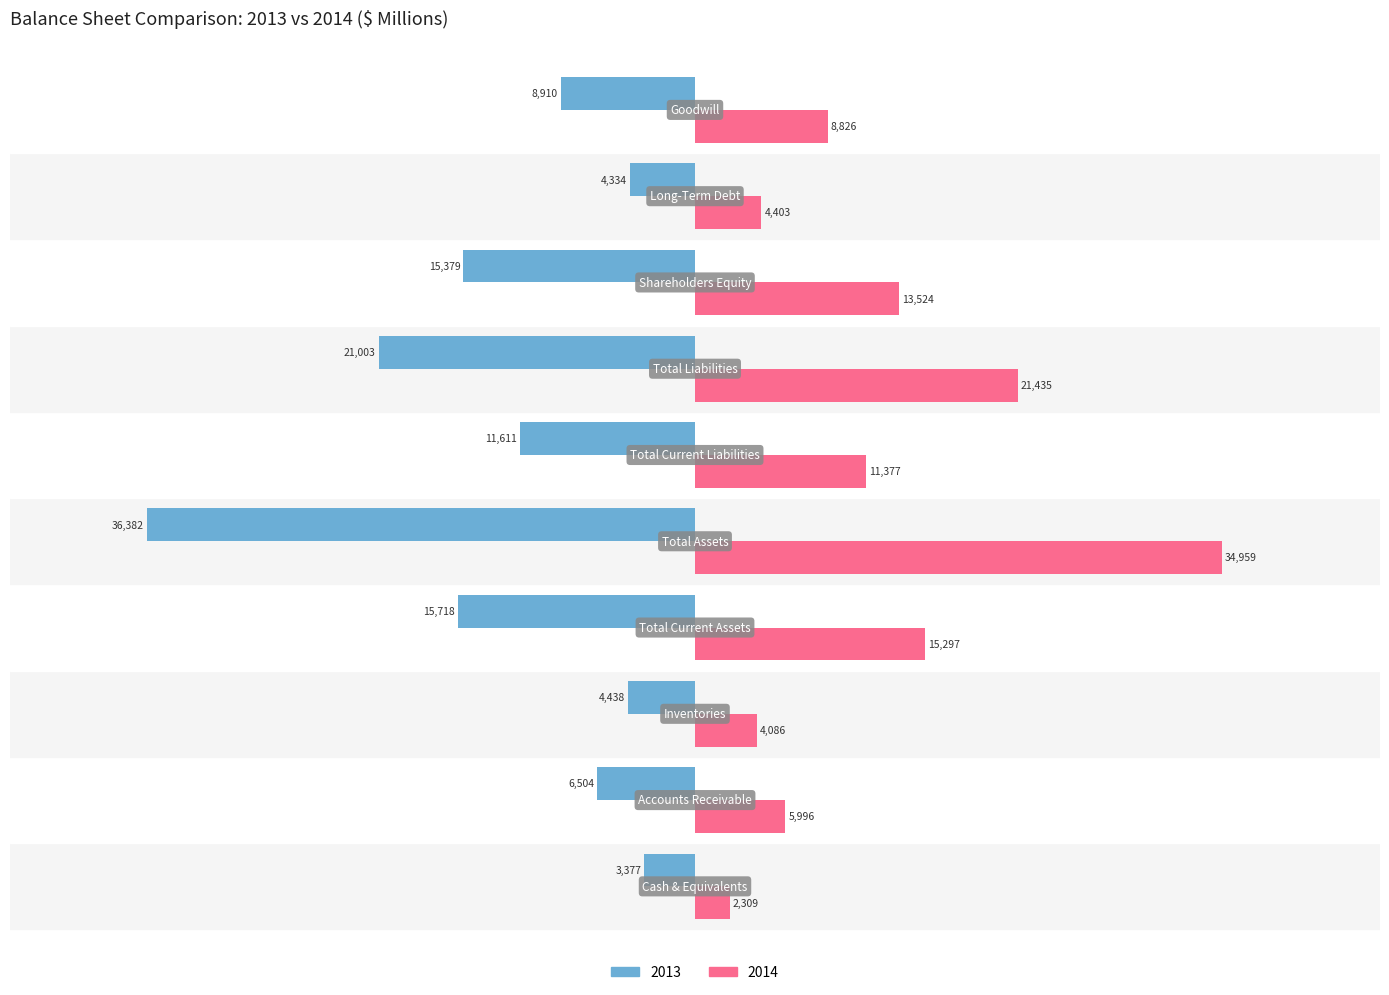

What is the minimum value shown in the chart?

-36382